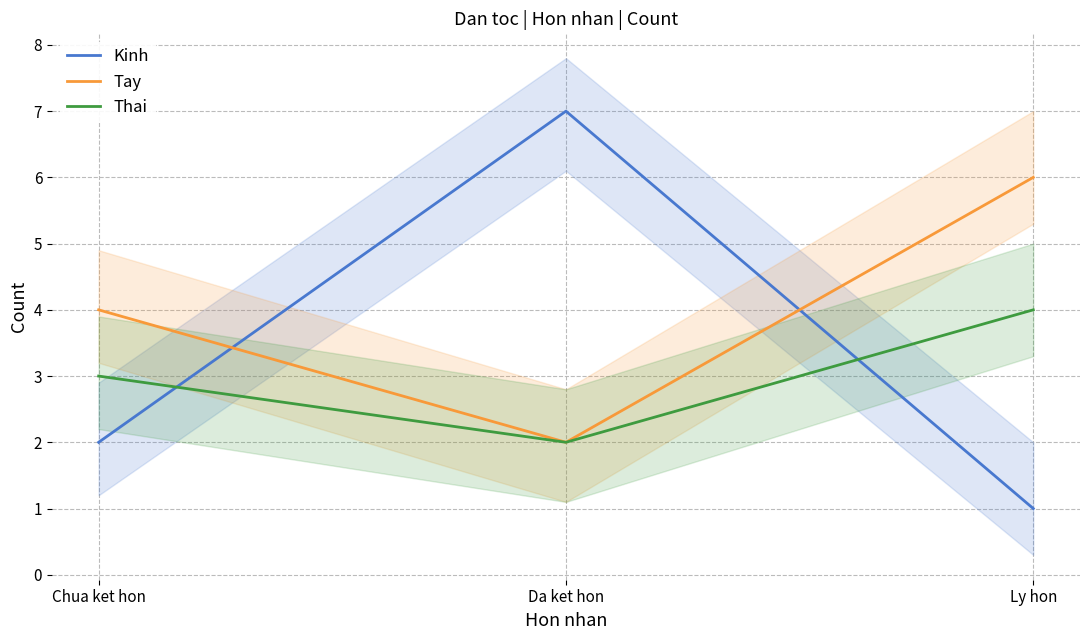

Reading left to right, transcribe all the data shown in this chart.

Kinh: Chua ket hon=2	Da ket hon=7	Ly hon=1
Tay: Chua ket hon=4	Da ket hon=2	Ly hon=6
Thai: Chua ket hon=3	Da ket hon=2	Ly hon=4